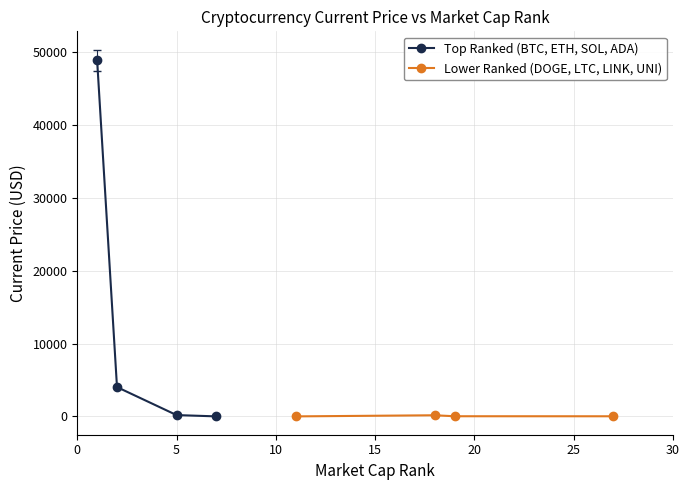

What is the value of the Lower Ranked (DOGE, LTC, LINK, UNI) point at the 3rd from the left?

19.9